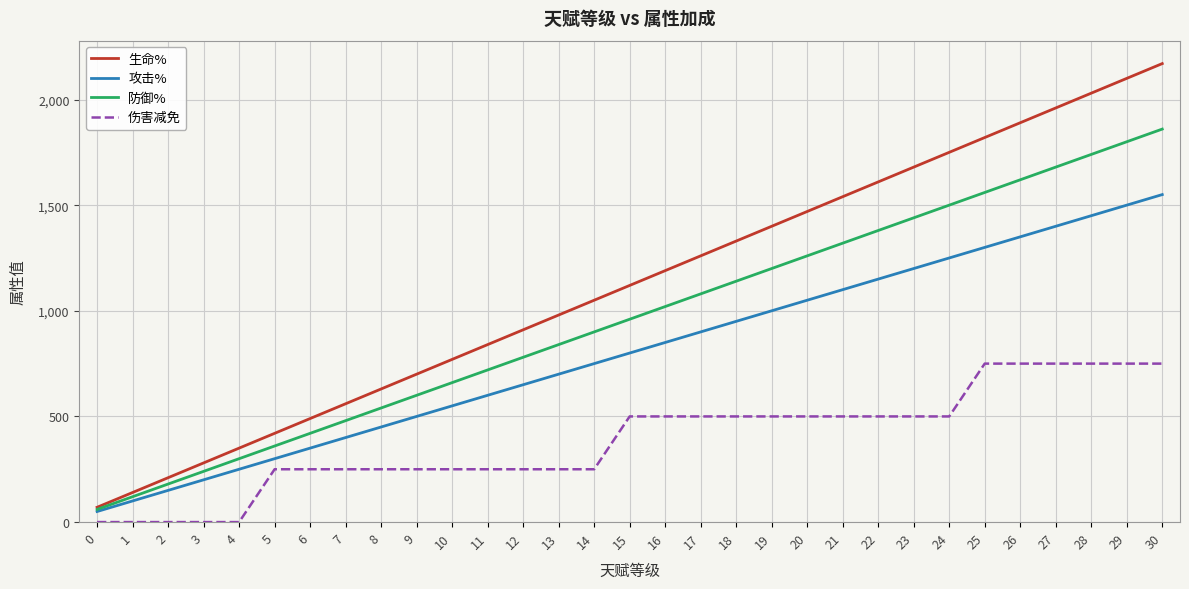

Does the chart display data point markers on the line(s)?

No